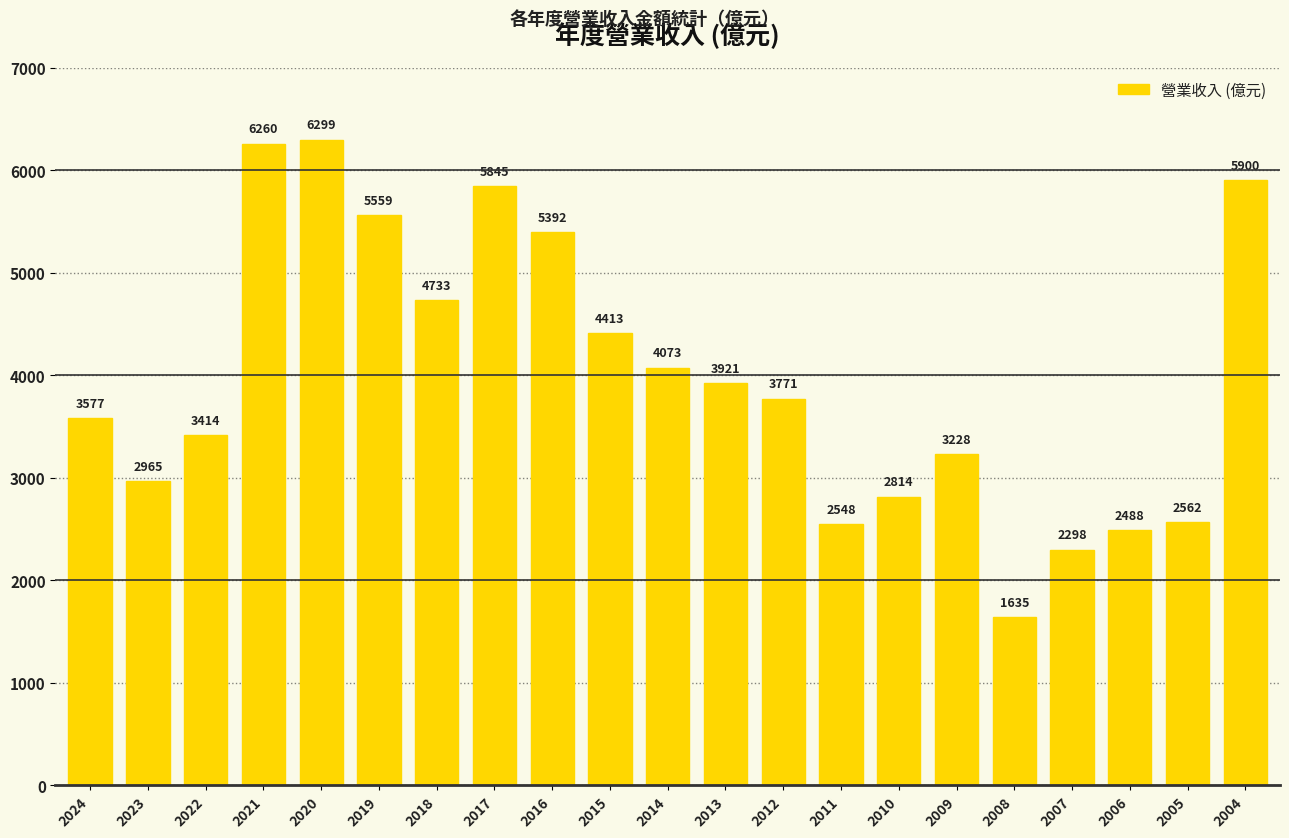

Is it true that the value at 2004 is 8543?

False